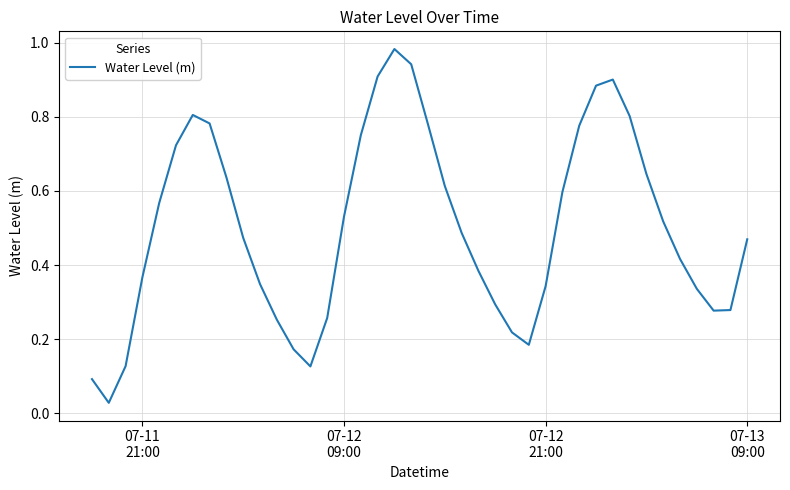

How many lines are shown in the chart?

1